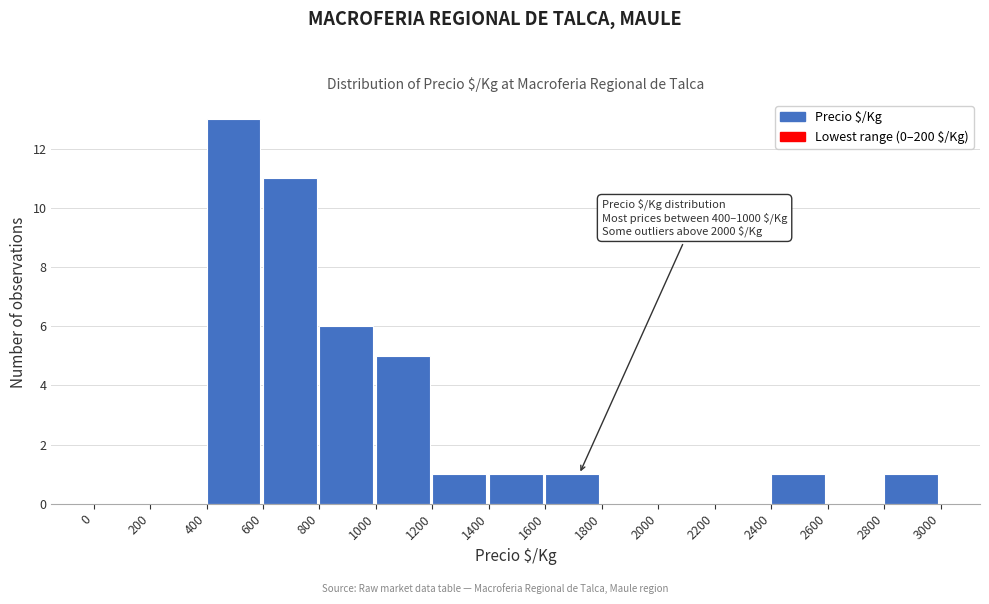

Which range on the x-axis has the tallest bar?

400 to 600